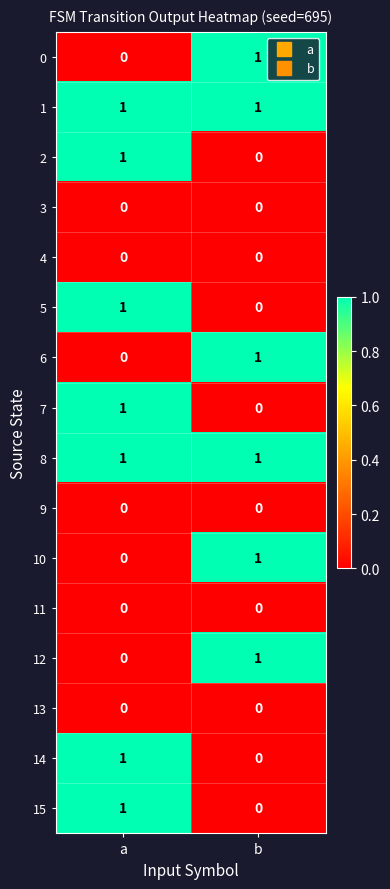

List the labels in order of 0 value, largest first.

b, a